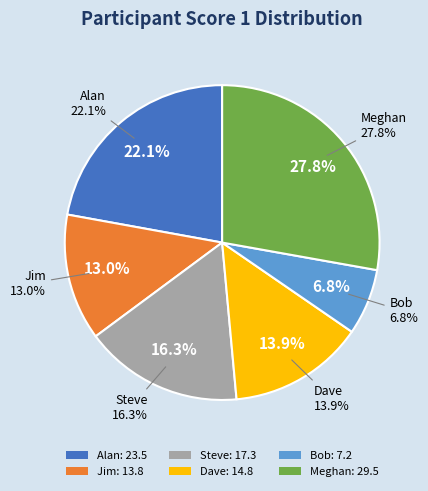

Which has a higher value, Meghan or Bob?

Meghan